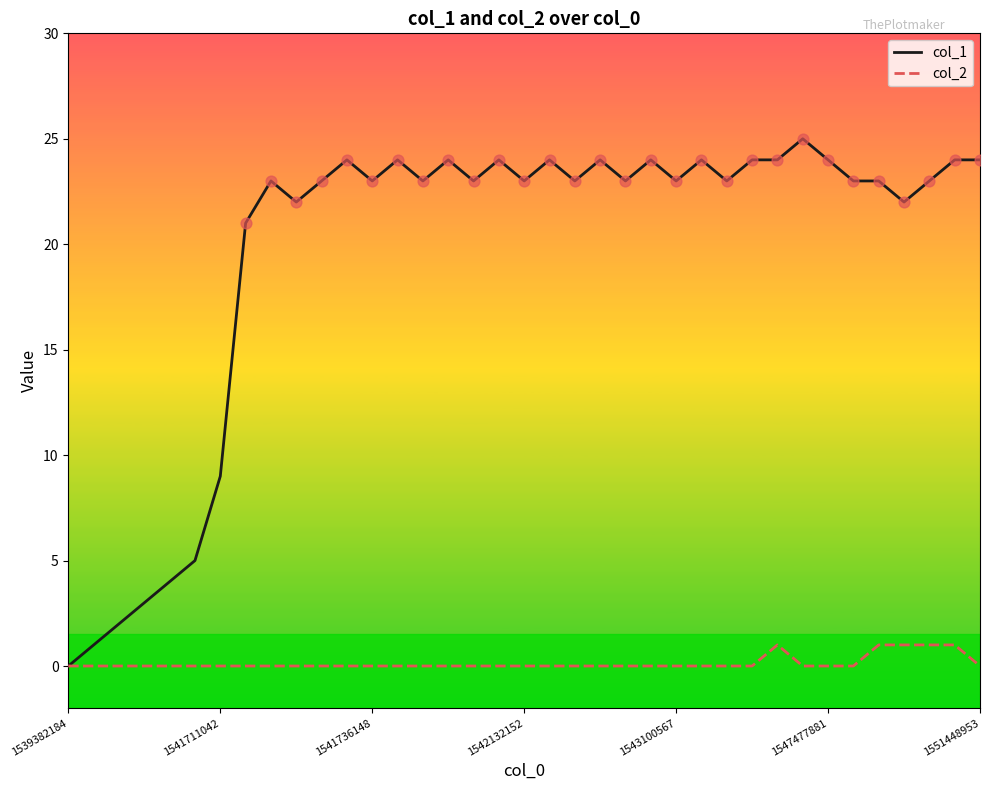

Which series has the largest range (max minus min)?

col_1